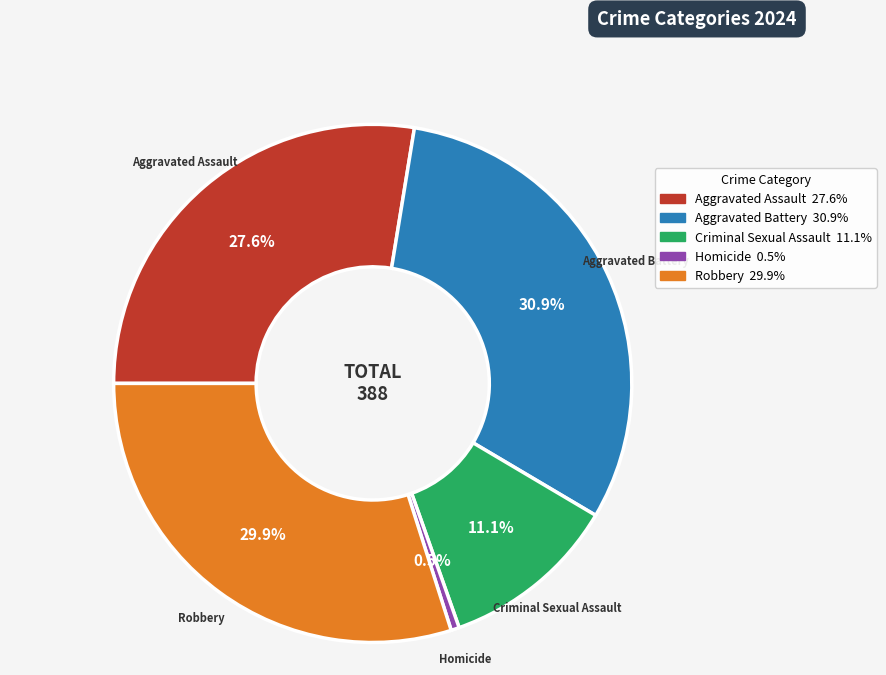

The Homicide slice represents 11% of the pie. True or false?

False